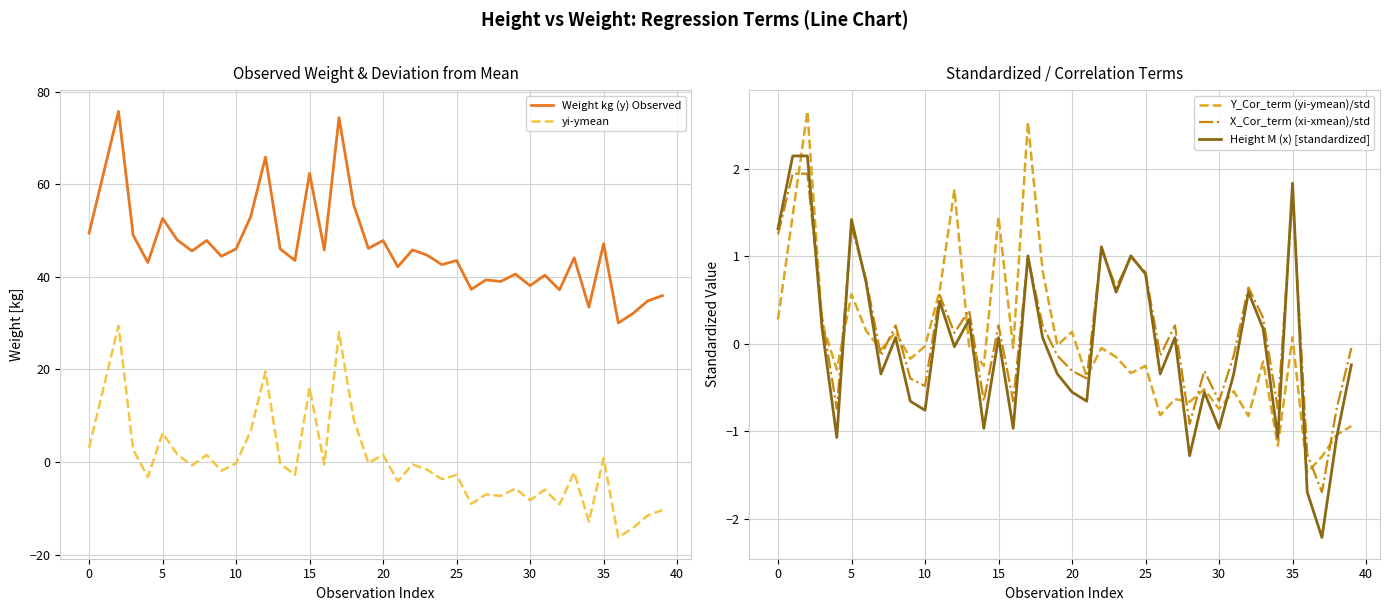

What are all the series names shown in the legend?

Weight kg (y) Observed, yi-ymean, Y_Cor_term (yi-ymean)/std, X_Cor_term (xi-xmean)/std, Height M (x) [standardized]